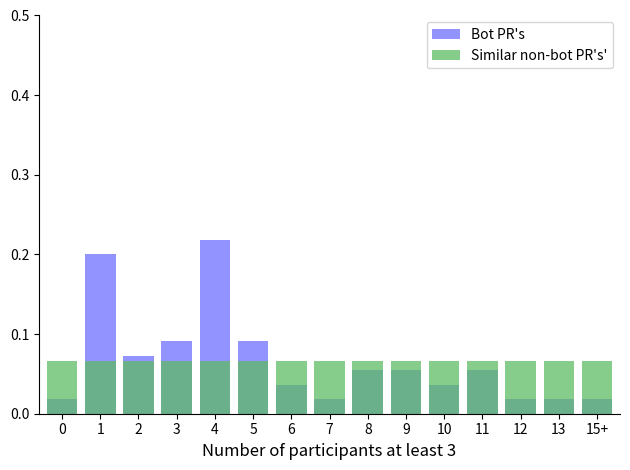

What is the label of the 9th bar from the left?

8